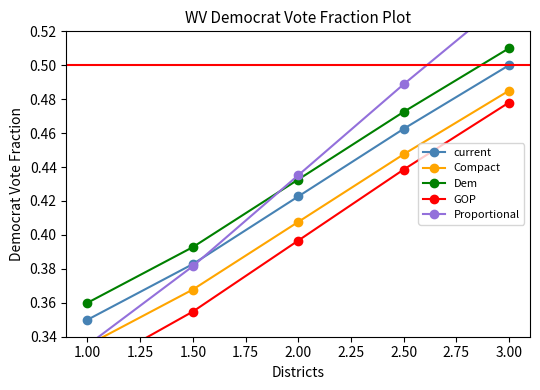

The value of current at 2.00 is 0.6. True or false?

False